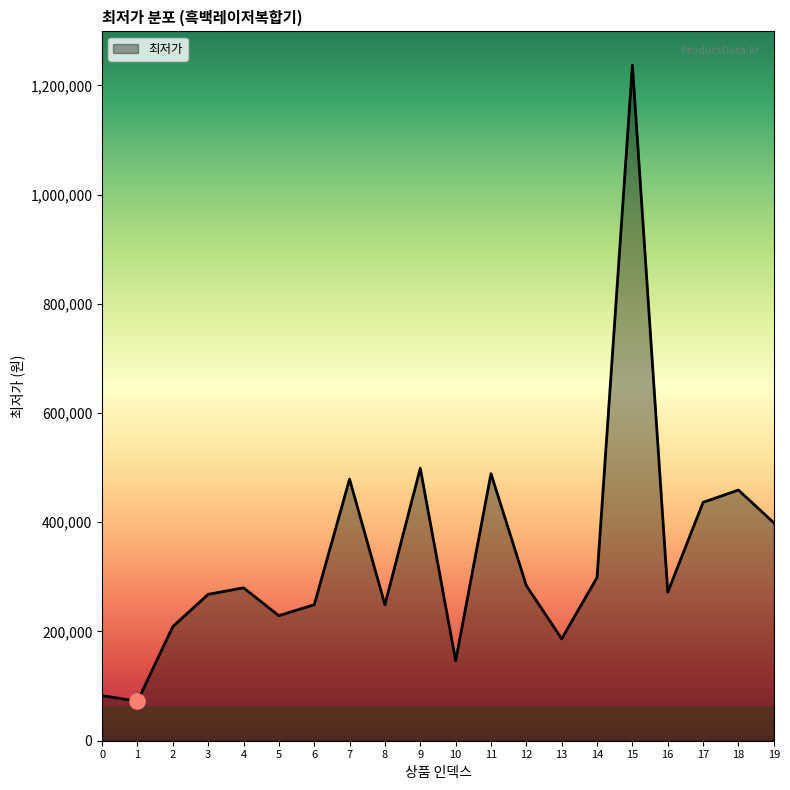

Approximately how many times larger is the value at 6 compared to 16?

0.9